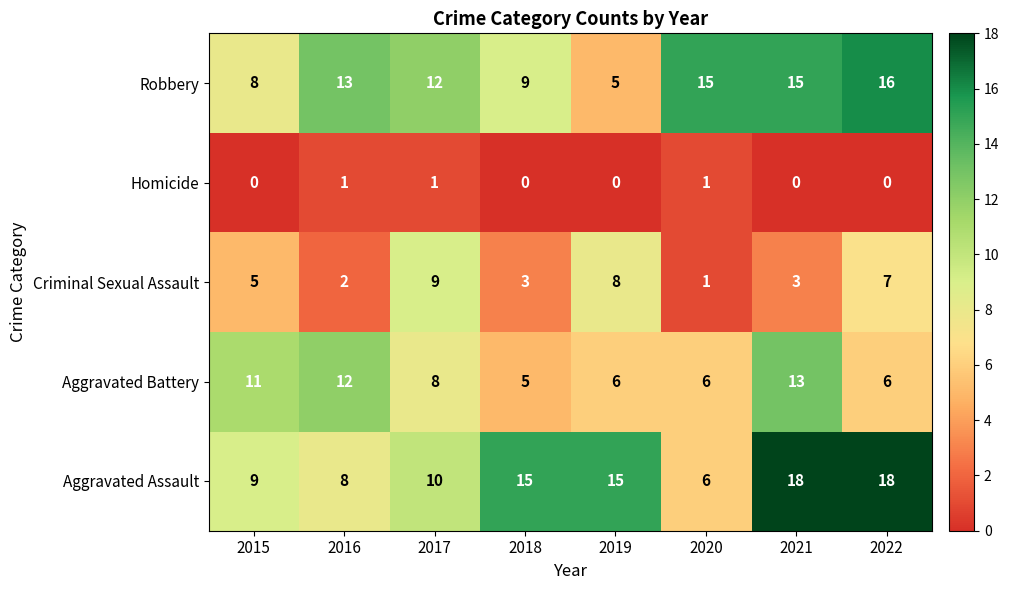

Is it true that Homicide equals 2 at 2020?

False